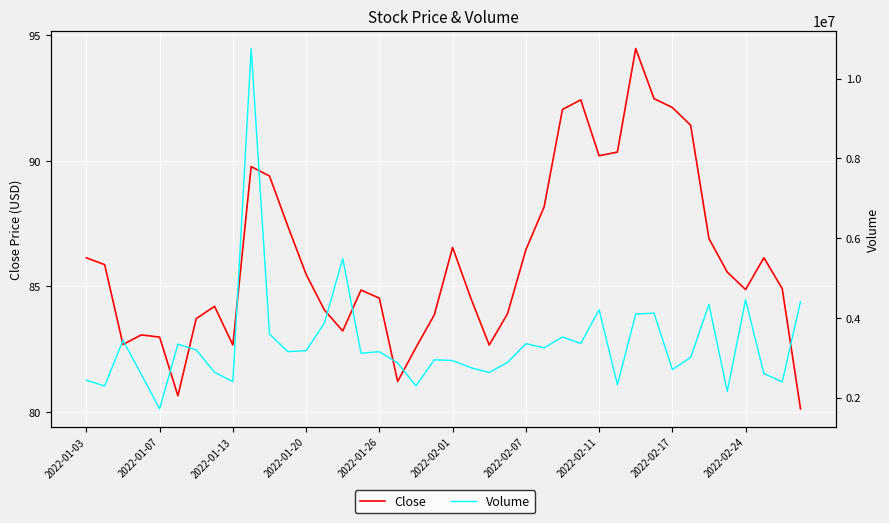

How many data points does each series have?

40